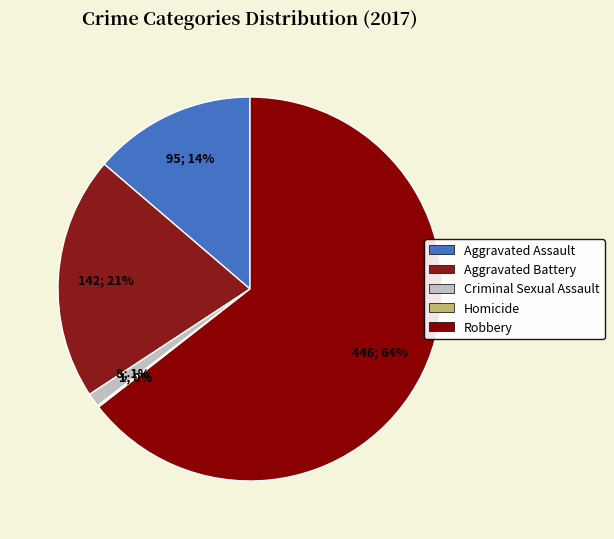

Approximately how many times larger is the value at Aggravated Battery compared to Criminal Sexual Assault?

17.8